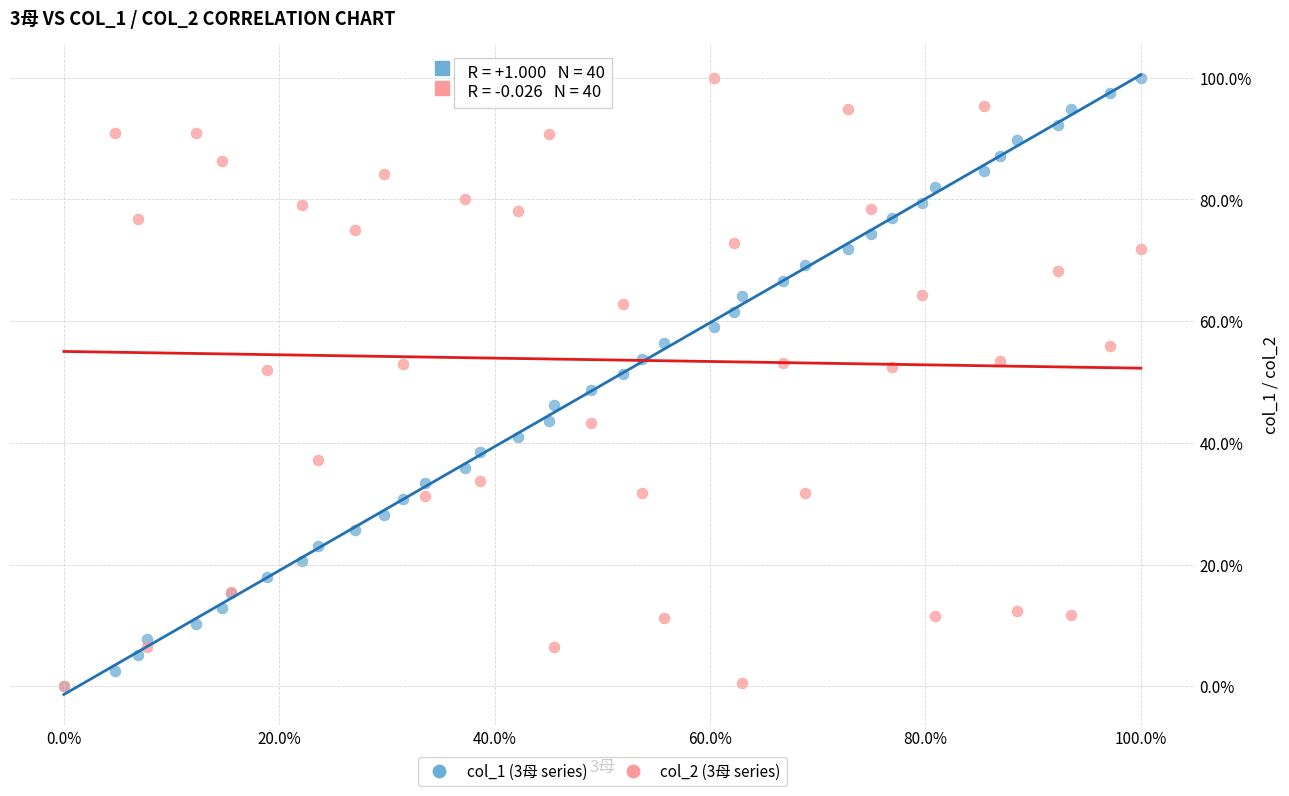

What are all the series names shown in the legend?

col_1 (3母 series), col_2 (3母 series)